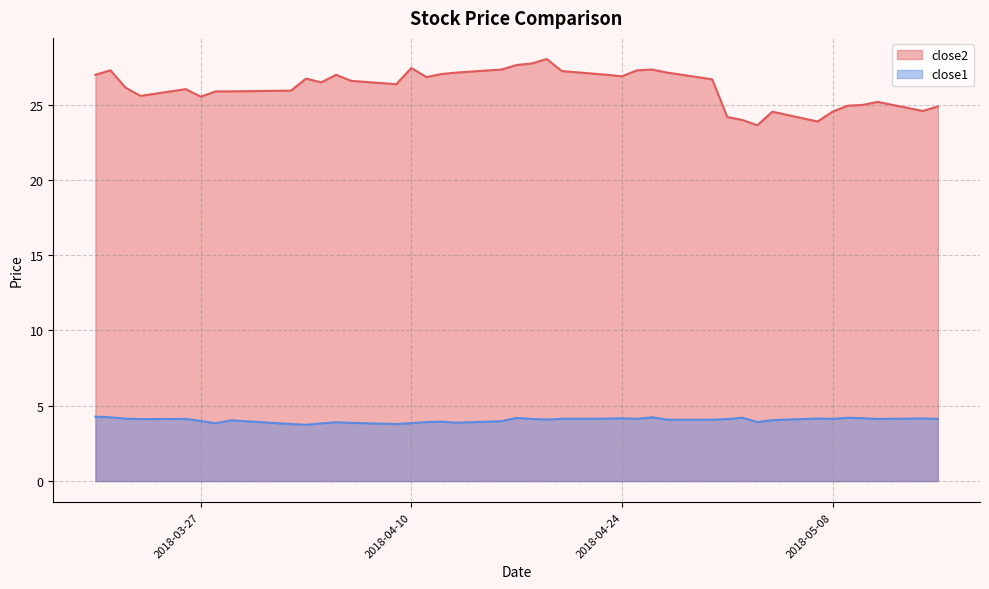

Reading left to right, extract all data points from this chart.

close2: 2018-03-20=27.0	2018-03-21=27.3	2018-03-22=26.1	2018-03-23=25.6	2018-03-26=26.0	2018-03-27=25.5	2018-03-28=25.9	2018-03-29=25.9	2018-04-02=25.9	2018-04-03=26.7	2018-04-04=26.5	2018-04-05=27.0	2018-04-06=26.6	2018-04-09=26.4	2018-04-10=27.4	2018-04-11=26.8	2018-04-12=27.0	2018-04-13=27.1	2018-04-16=27.3	2018-04-17=27.6	2018-04-18=27.7	2018-04-19=28.0	2018-04-20=27.2	2018-04-23=27.0	2018-04-24=26.9	2018-04-25=27.3	2018-04-26=27.3	2018-04-27=27.1	2018-04-30=26.7	2018-05-01=24.2	2018-05-02=24.0	2018-05-03=23.6	2018-05-04=24.5	2018-05-07=23.9	2018-05-08=24.5	2018-05-09=24.9	2018-05-10=25.0	2018-05-11=25.2	2018-05-14=24.6	2018-05-15=24.9
close1: 2018-03-20=4.3	2018-03-21=4.2	2018-03-22=4.1	2018-03-23=4.1	2018-03-26=4.1	2018-03-27=4.0	2018-03-28=3.8	2018-03-29=4.0	2018-04-02=3.8	2018-04-03=3.7	2018-04-04=3.8	2018-04-05=3.9	2018-04-06=3.9	2018-04-09=3.8	2018-04-10=3.8	2018-04-11=3.9	2018-04-12=3.9	2018-04-13=3.9	2018-04-16=4.0	2018-04-17=4.2	2018-04-18=4.1	2018-04-19=4.1	2018-04-20=4.1	2018-04-23=4.1	2018-04-24=4.2	2018-04-25=4.1	2018-04-26=4.2	2018-04-27=4.1	2018-04-30=4.1	2018-05-01=4.1	2018-05-02=4.2	2018-05-03=3.9	2018-05-04=4.0	2018-05-07=4.2	2018-05-08=4.1	2018-05-09=4.2	2018-05-10=4.2	2018-05-11=4.1	2018-05-14=4.2	2018-05-15=4.1